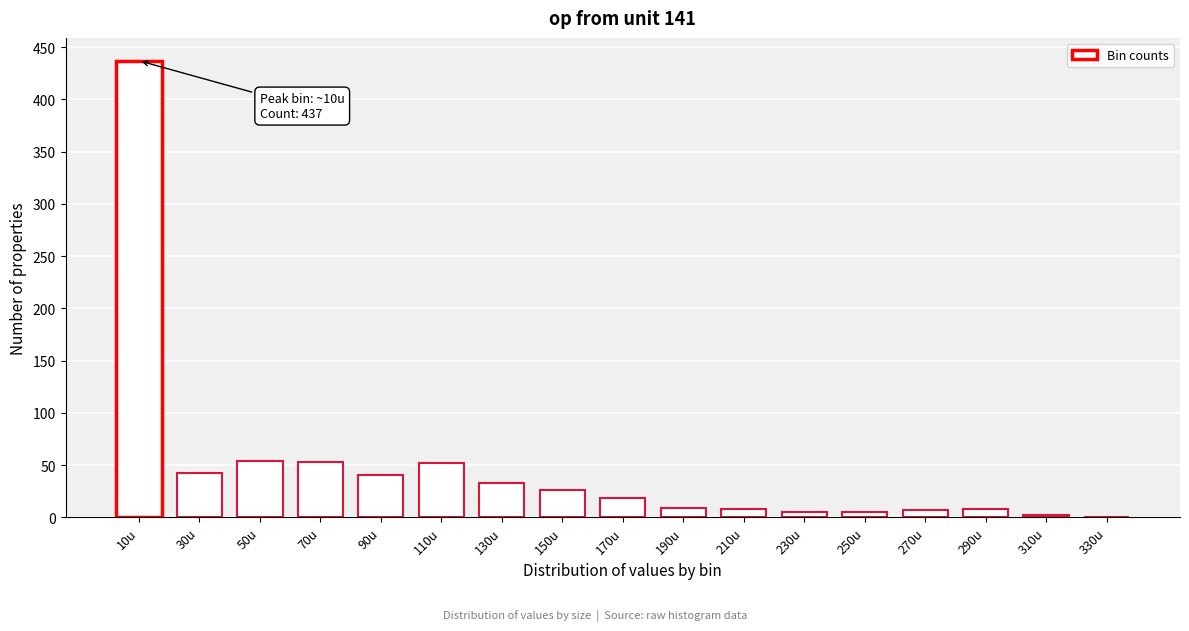

True or false: the data shows 52 at 110u.

True